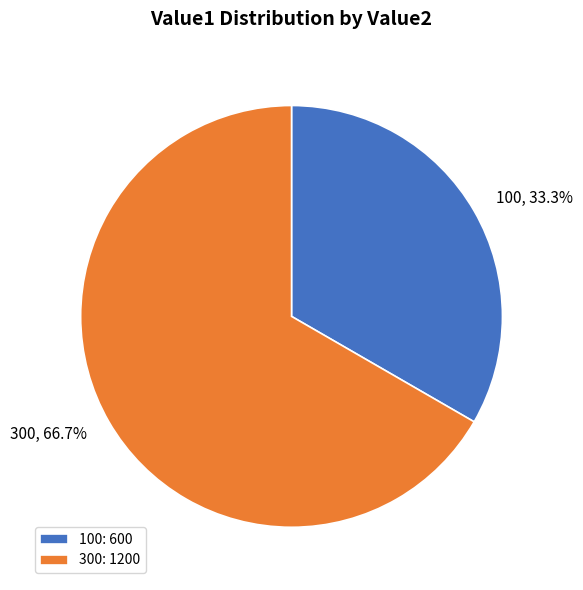

Combined, do 100 and 300 account for over 50%?

Yes